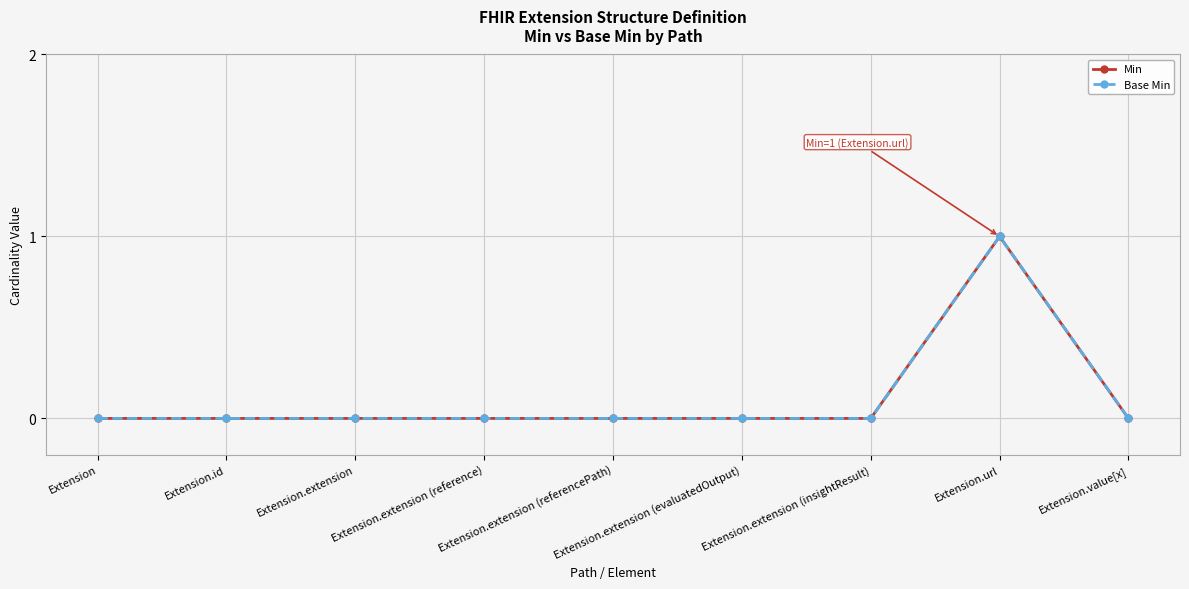

At which category does Base Min reach its first local peak?

Extension.url